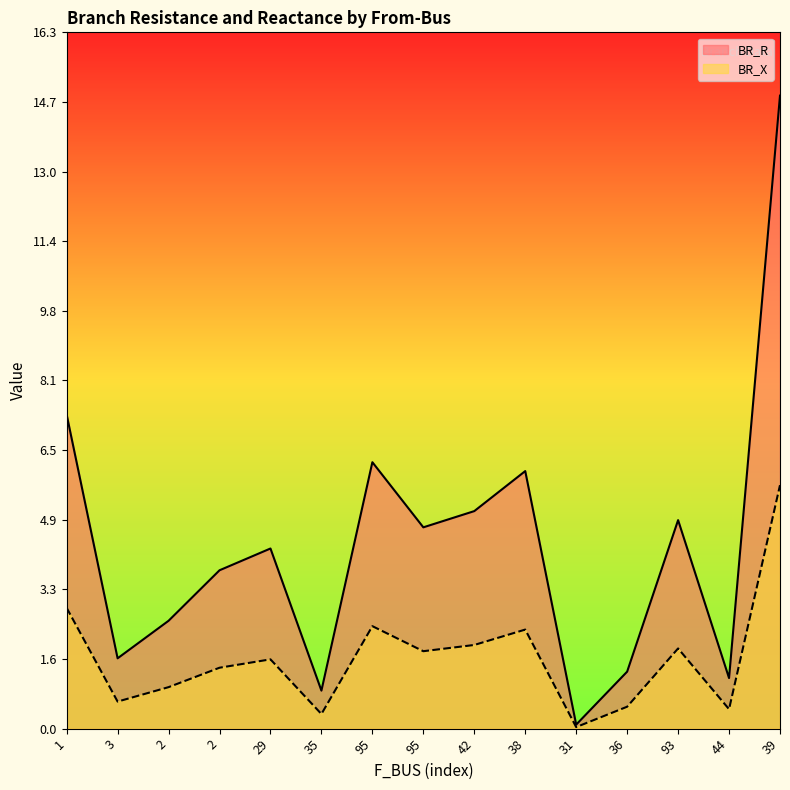

True or false: BR_R and BR_X cross at least once.

False